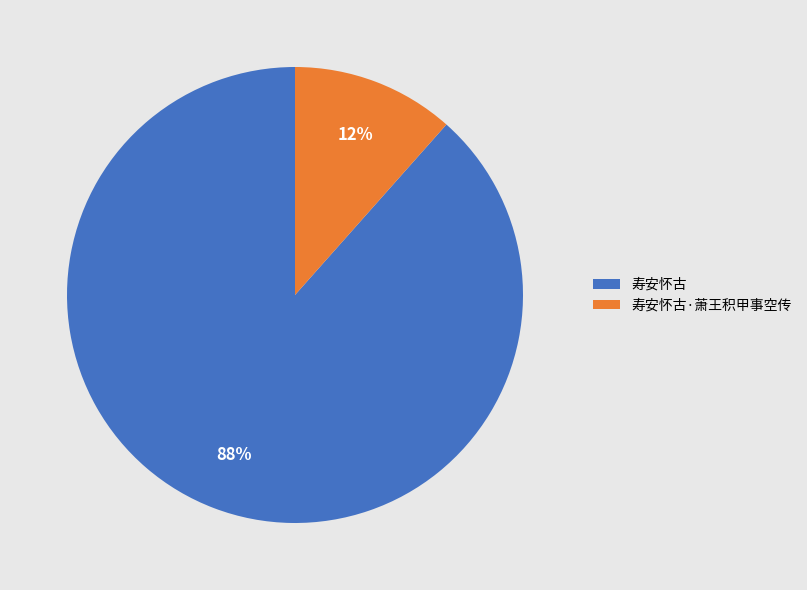

Which has a higher value, 寿安怀古·萧王积甲事空传 or 寿安怀古?

寿安怀古